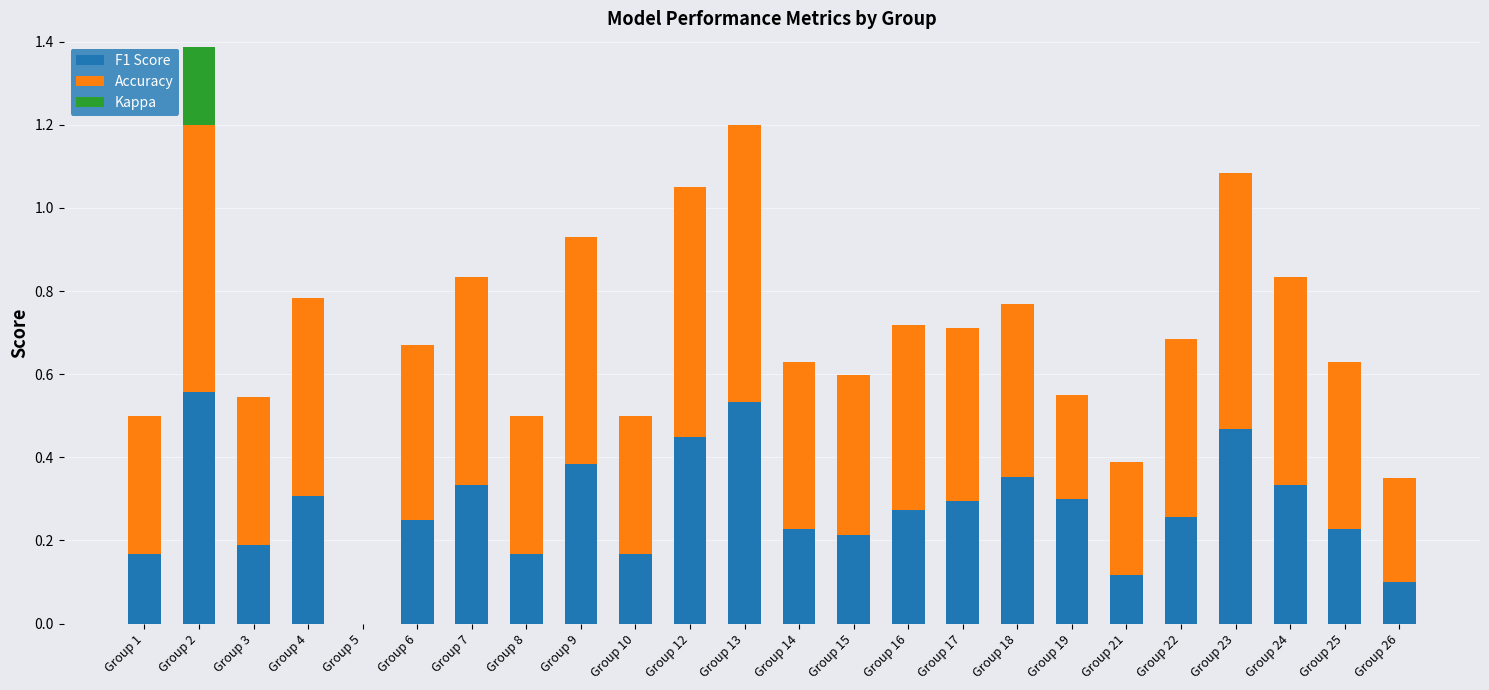

Count the number of data series in this chart.

3